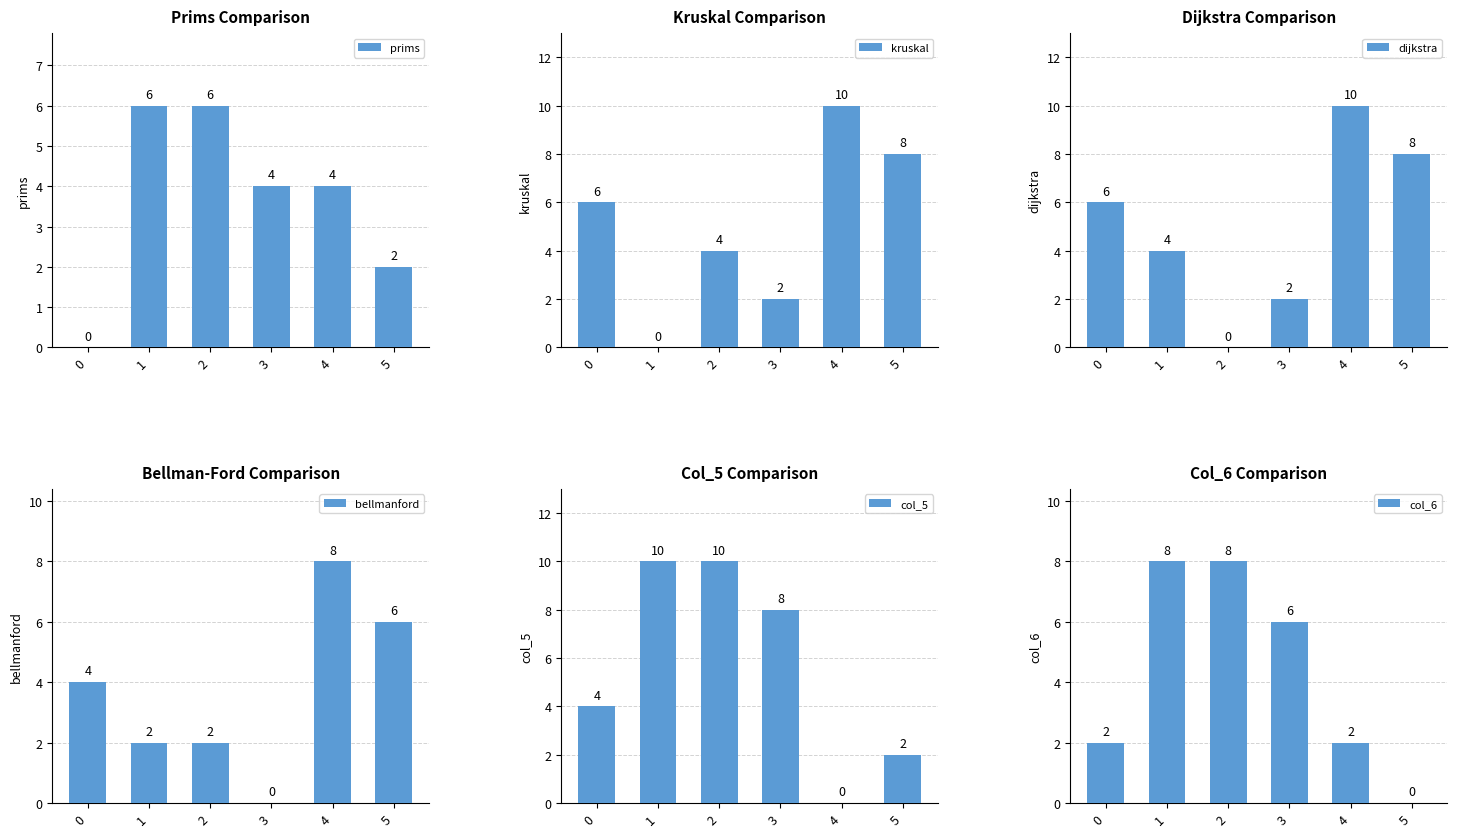

Count the number of categories in the chart.

6